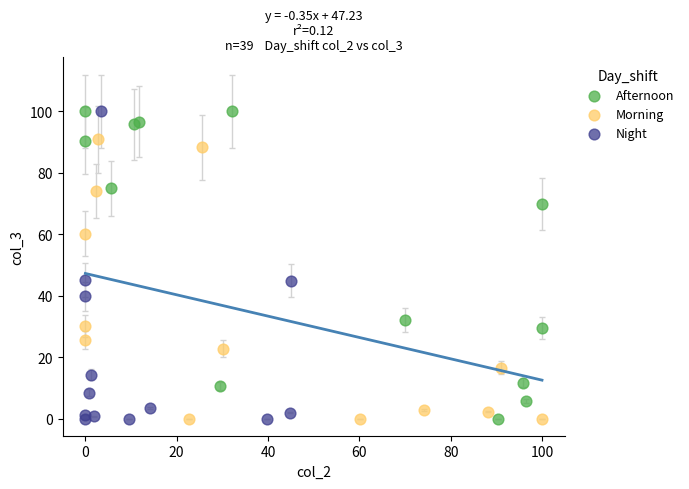

What are all the series names shown in the legend?

Afternoon, Morning, Night